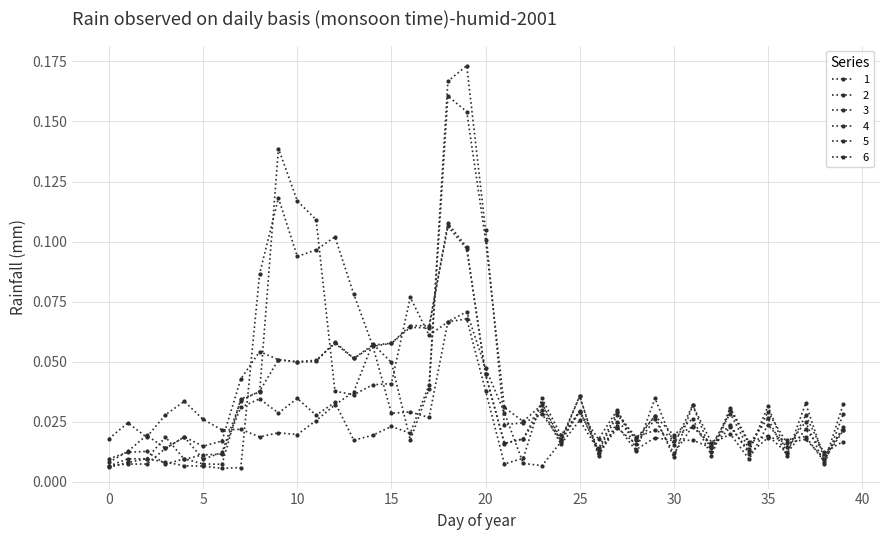

How many times do 1 and 4 cross each other?

14